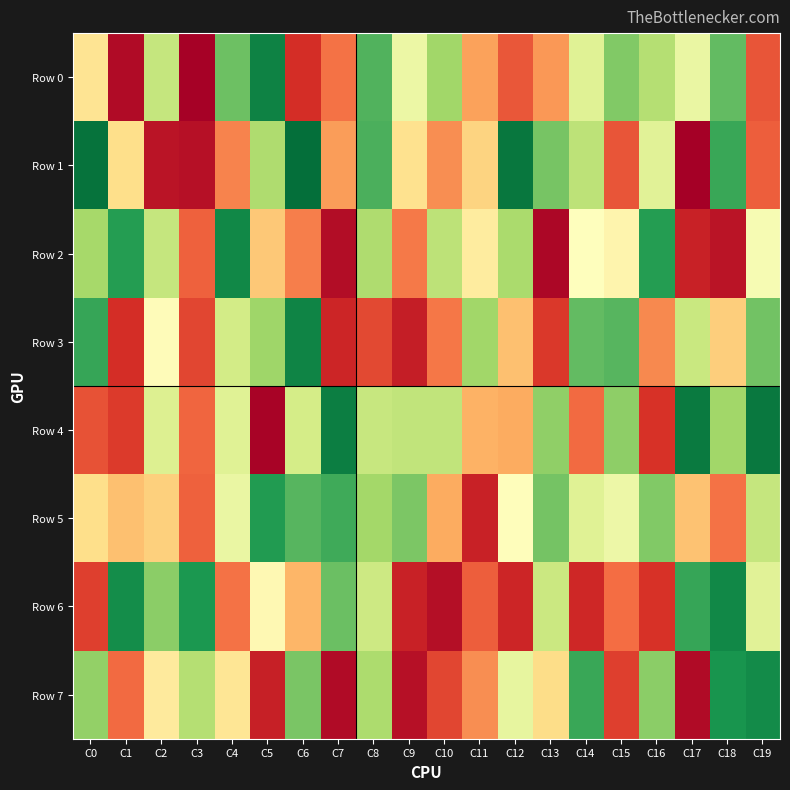

Which label corresponds to the smallest value in the chart?

C17